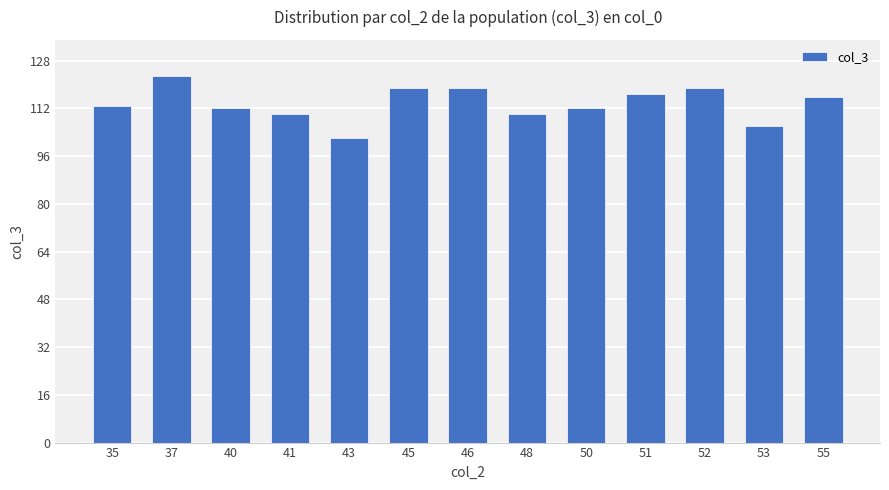

What is the maximum value shown in the chart?

123